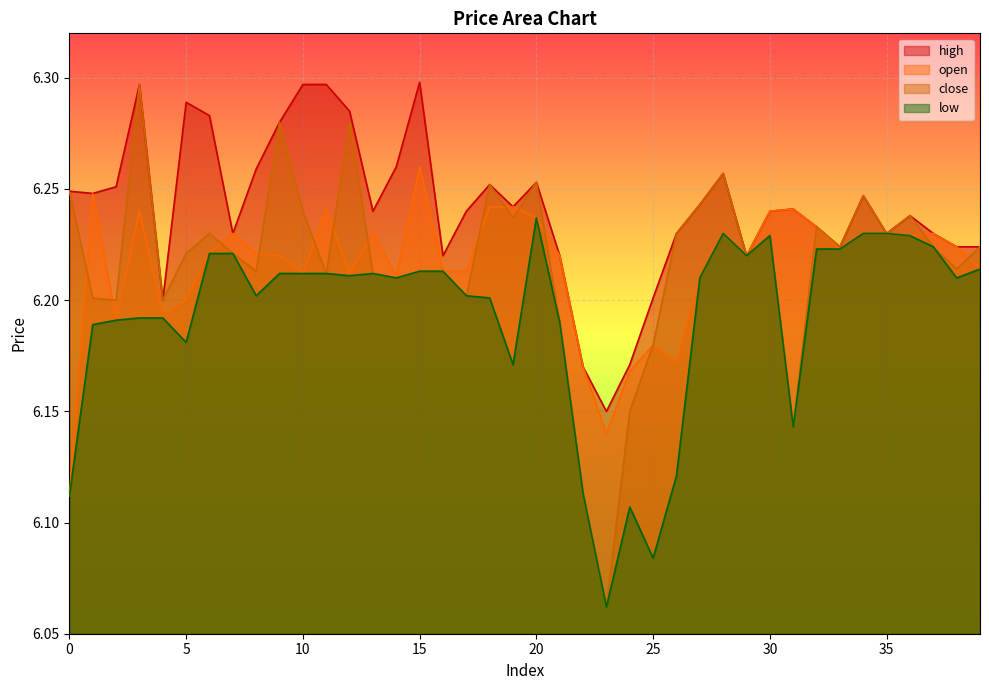

Rank the series by their maximum value, from lowest to highest.

low, open, close, high